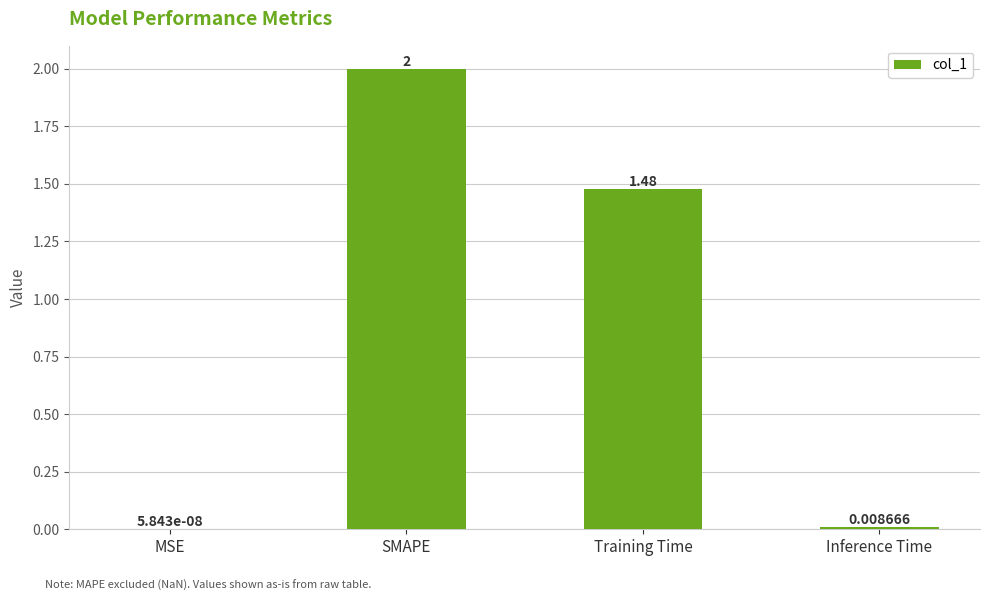

At which label is the value closest to 1?

Training Time